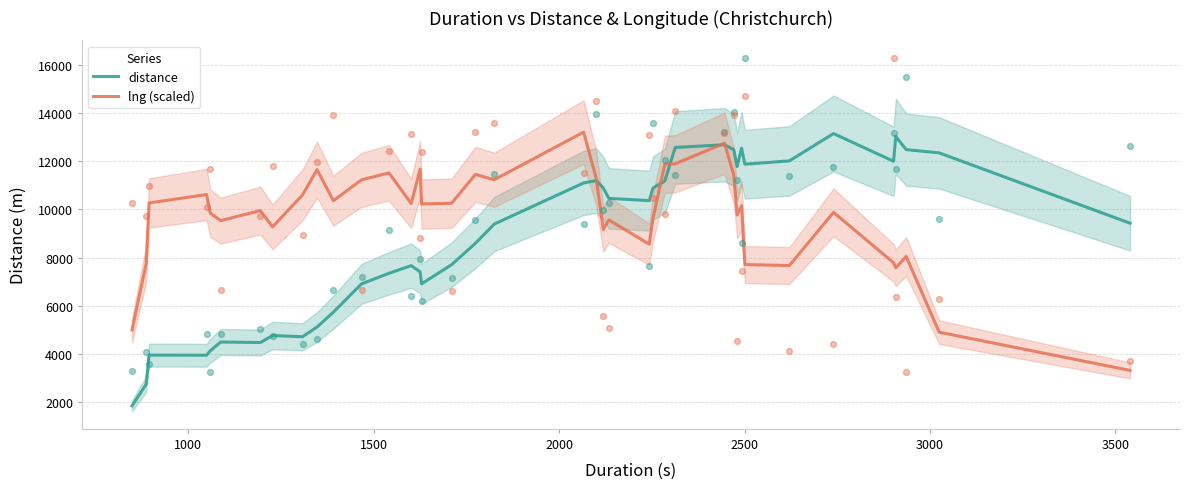

Which series contains the lowest Y value?

distance